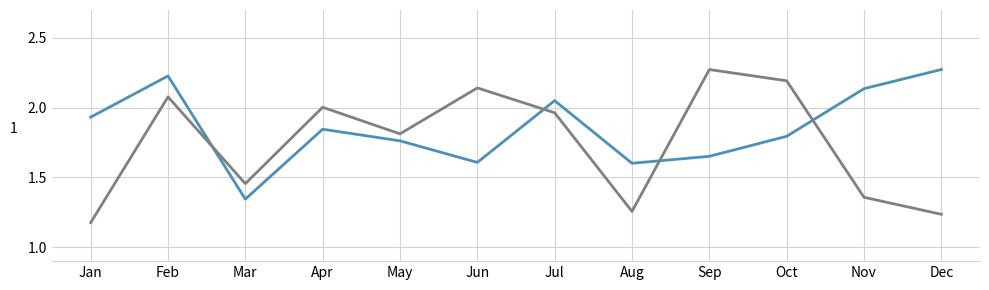

Which category has the lowest value across all series?

Jan